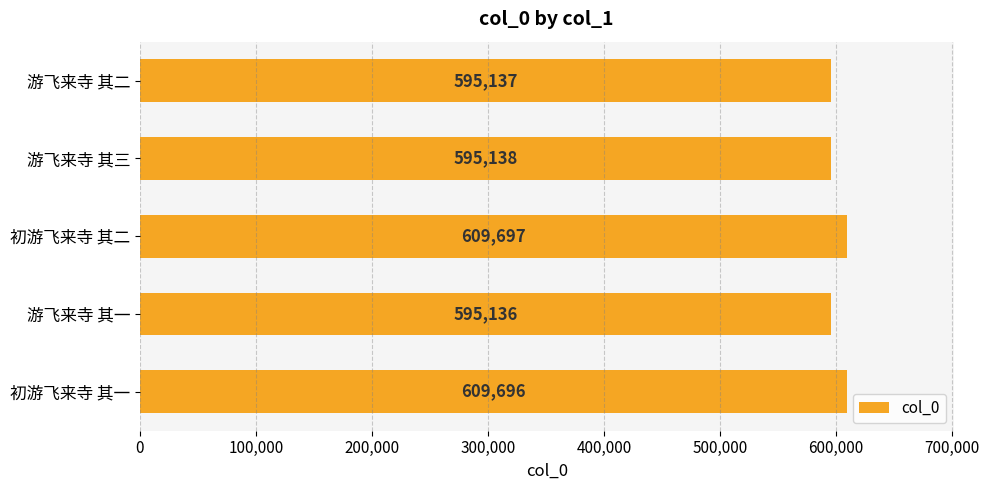

What is the label of the 5th bar from the top?

初游飞来寺 其一